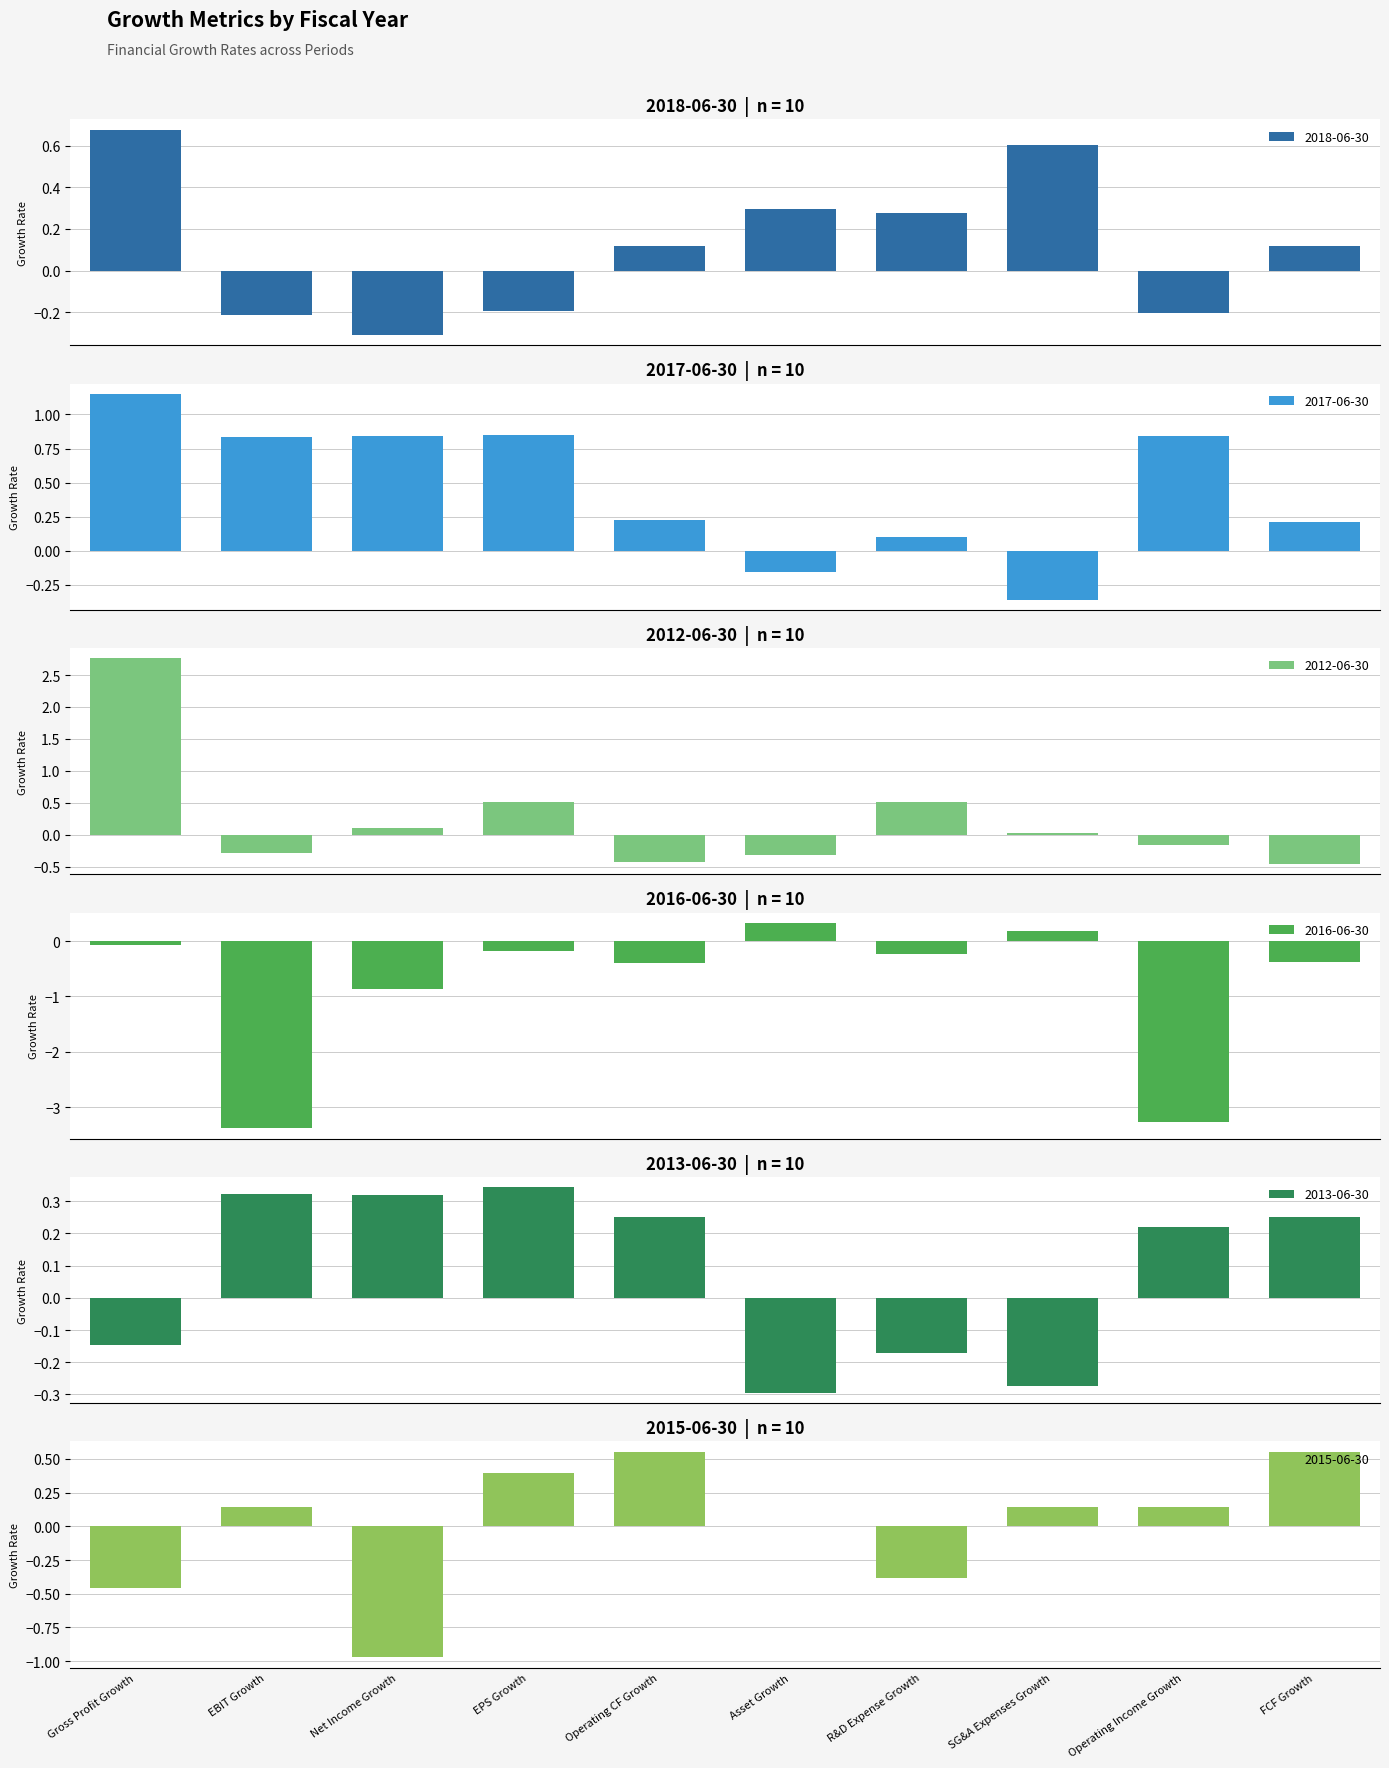

What position from the left is FCF Growth?

10